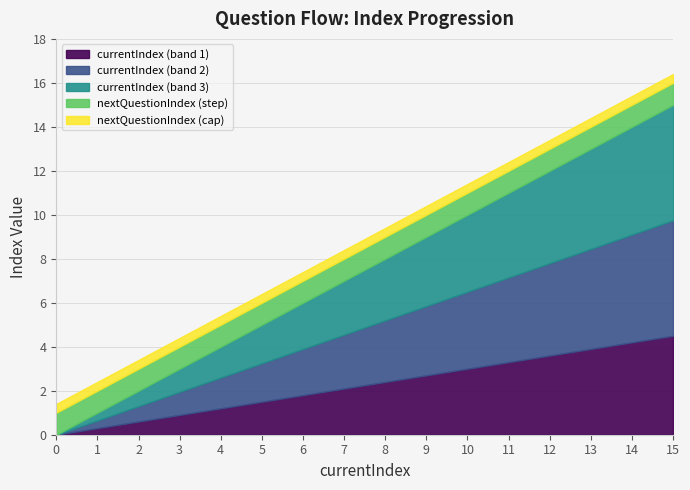

Does the chart have visible grid lines?

Yes